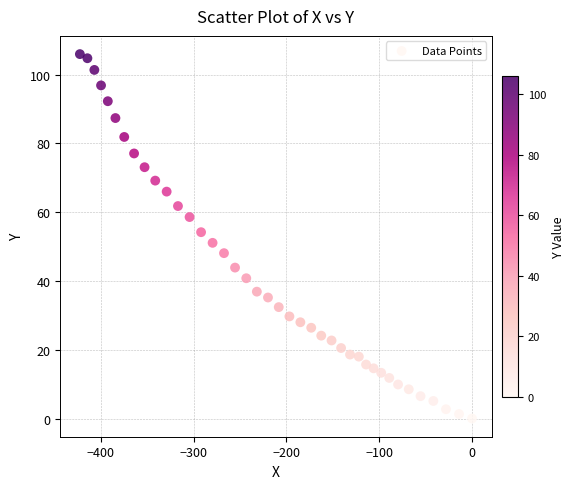

What is the range of X values (max minus min)?

422.6